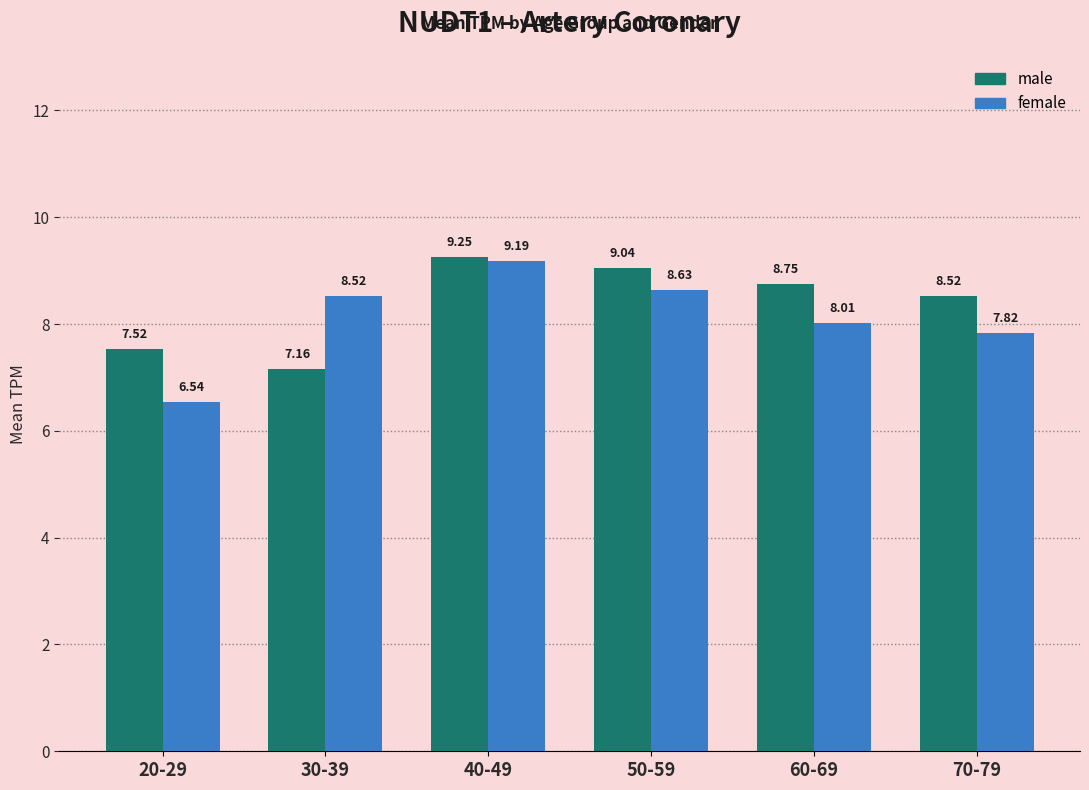

What is the label of the 5th bar from the right?

30-39